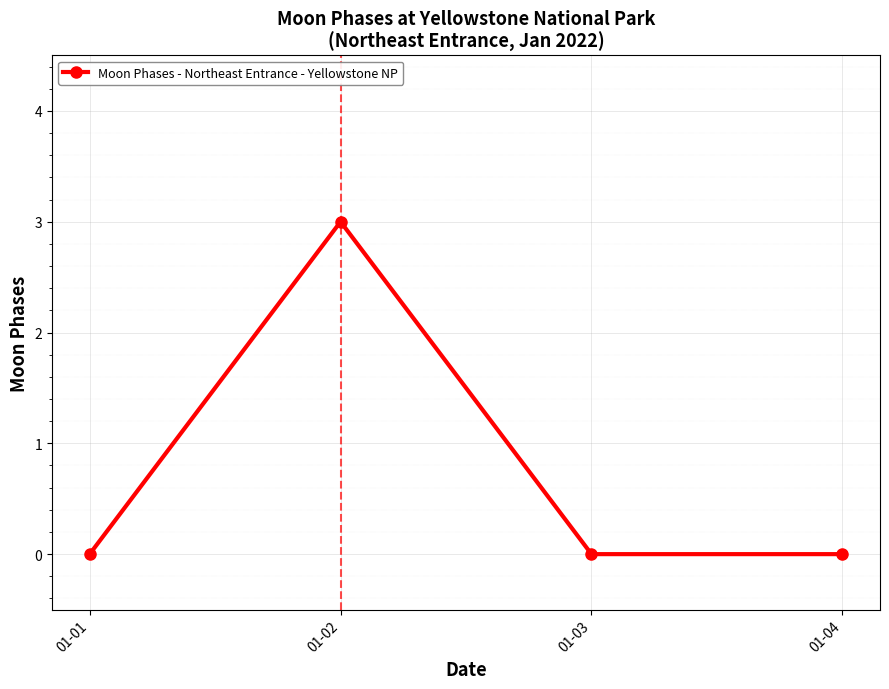

Which label corresponds to the largest value in the chart?

01-02